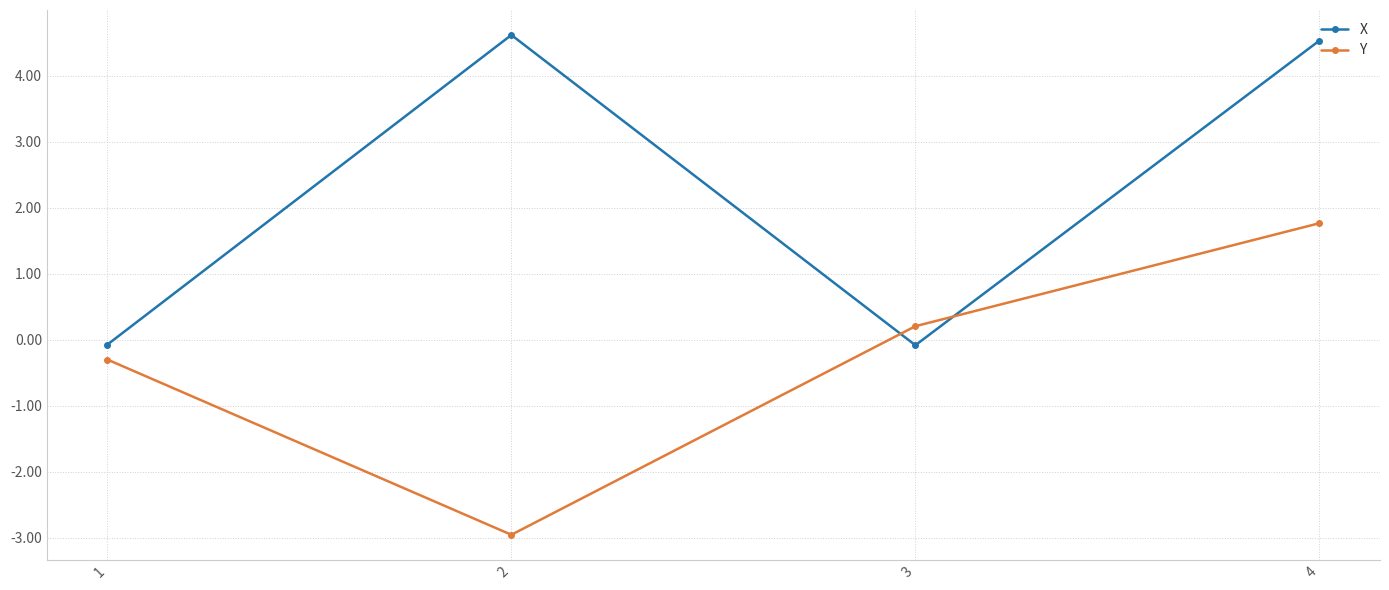

How many values in X are above zero?

2